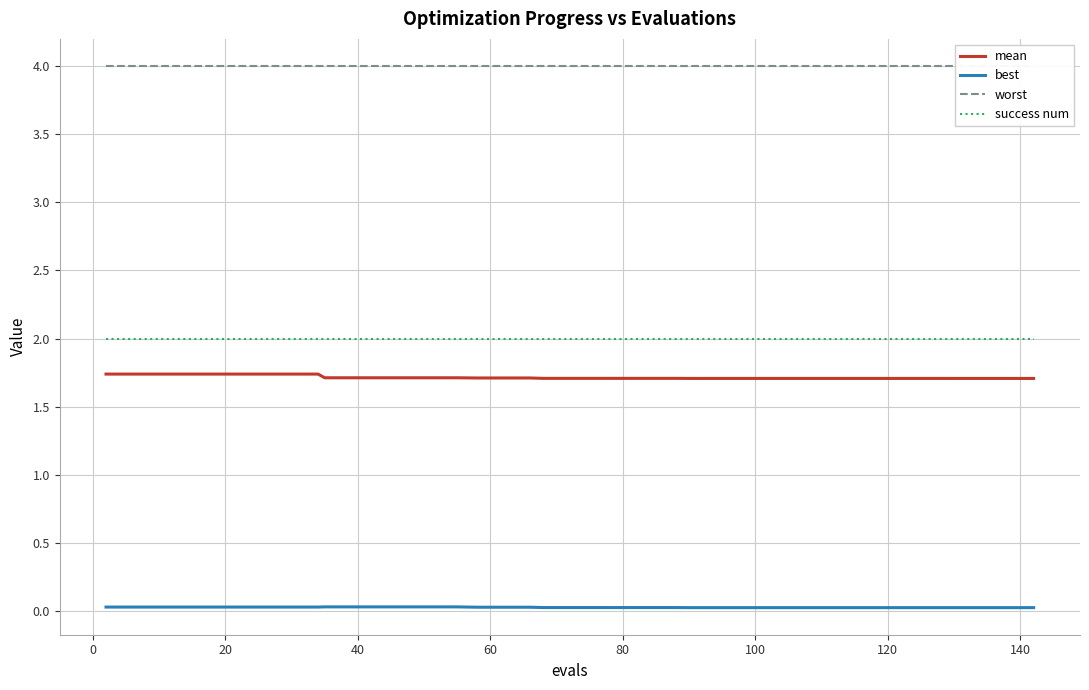

True or false: mean and best intersect in this chart.

False